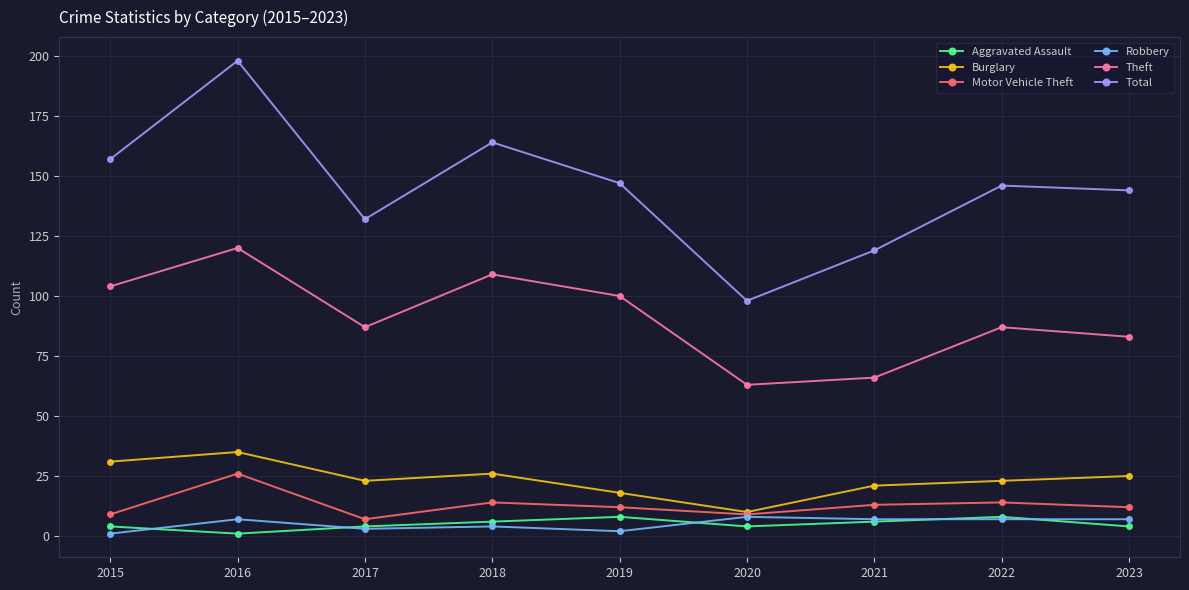

How many lines are shown in the chart?

6